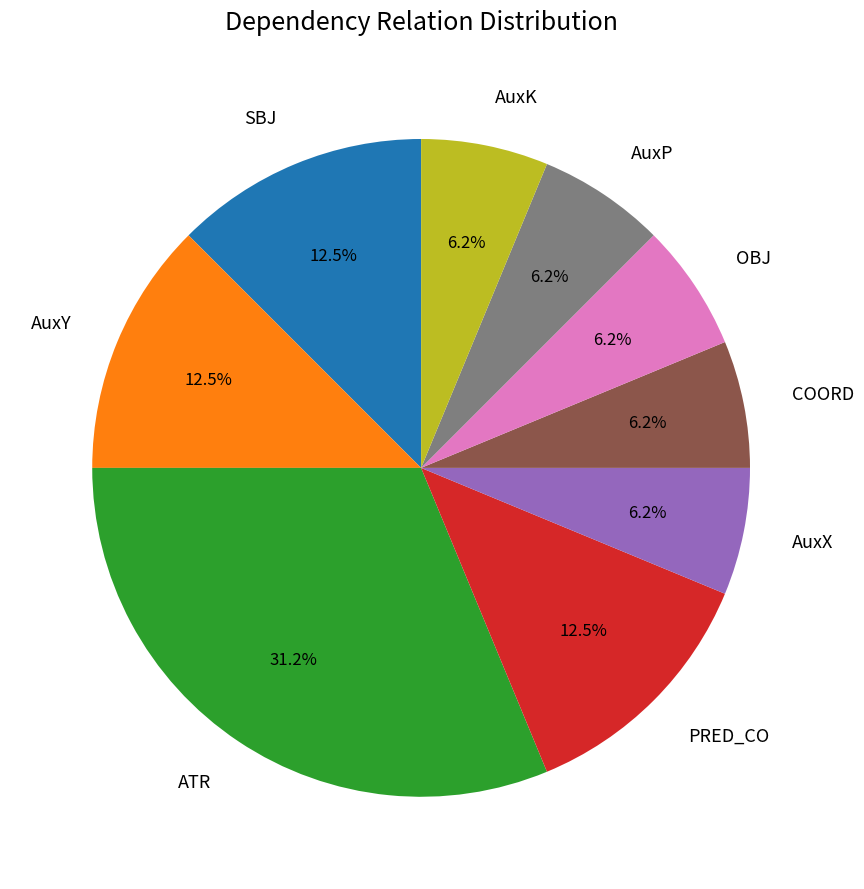

What is the ratio of the value at COORD to the value at AuxK?

1.0